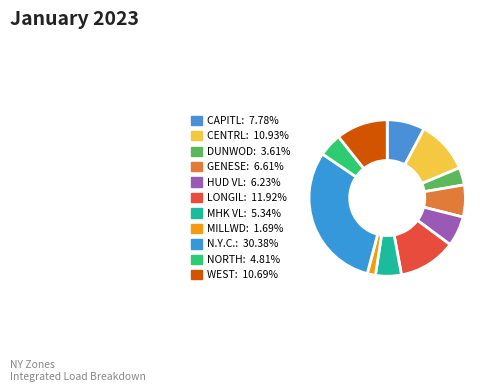

Approximately how many times larger is the value at LONGIL compared to CAPITL?

1.5